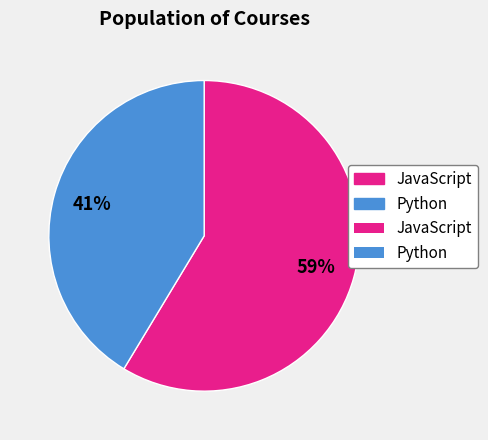

Does any single category account for the majority?

Yes